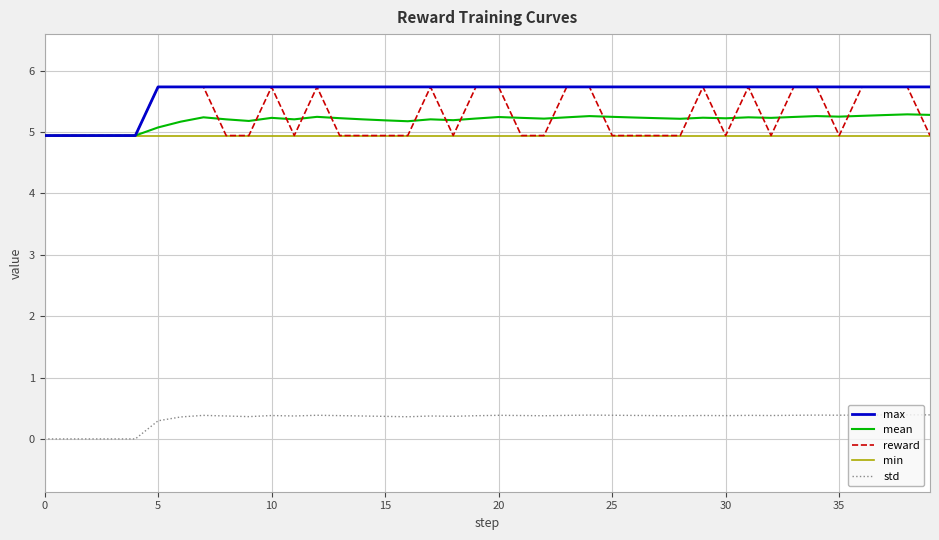

True or false: reward and std cross at least once.

False